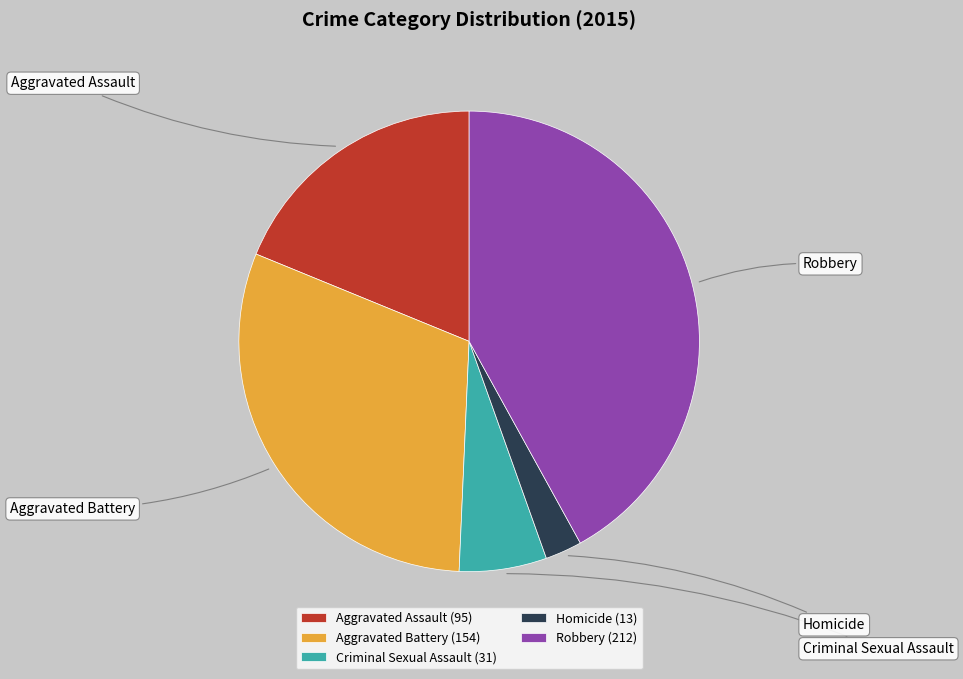

To the nearest percent, what is the difference between the Robbery and Criminal Sexual Assault slice percentages?

36%